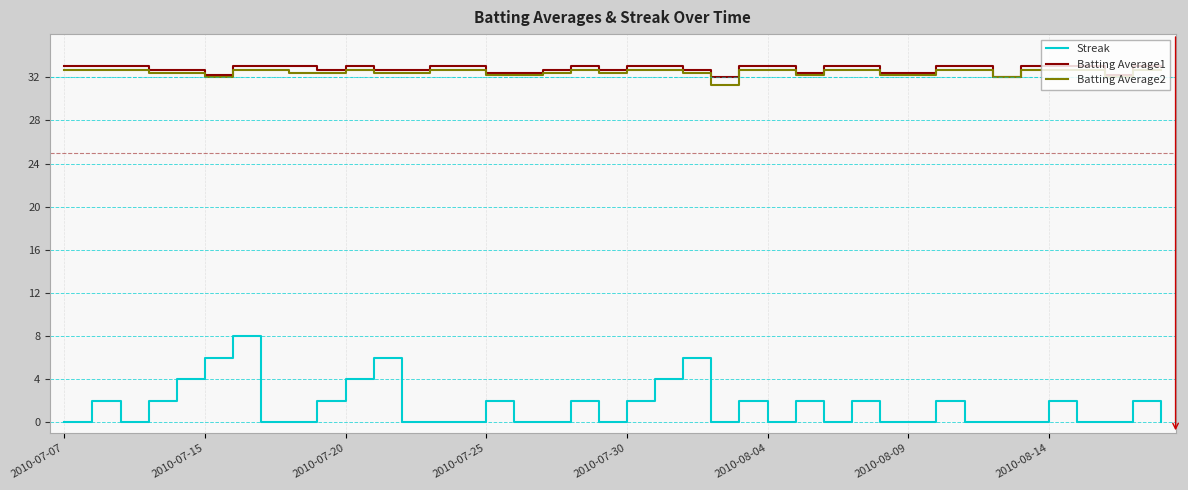

At how many categories does at least one series exceed 7?

40